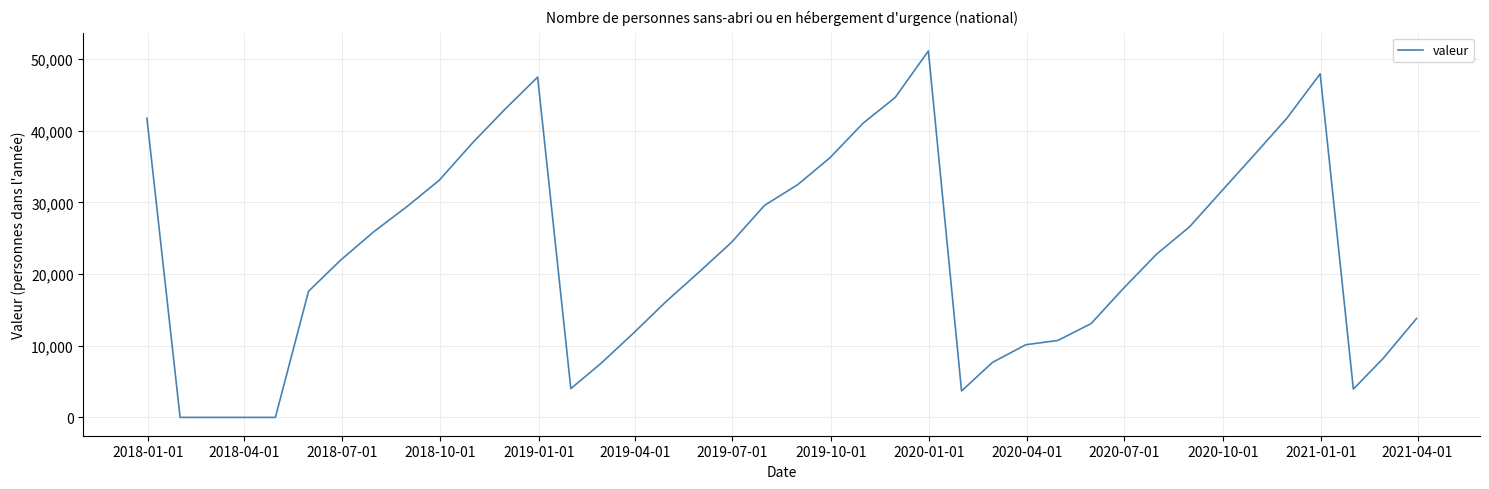

What is the maximum value shown in the chart?

51130